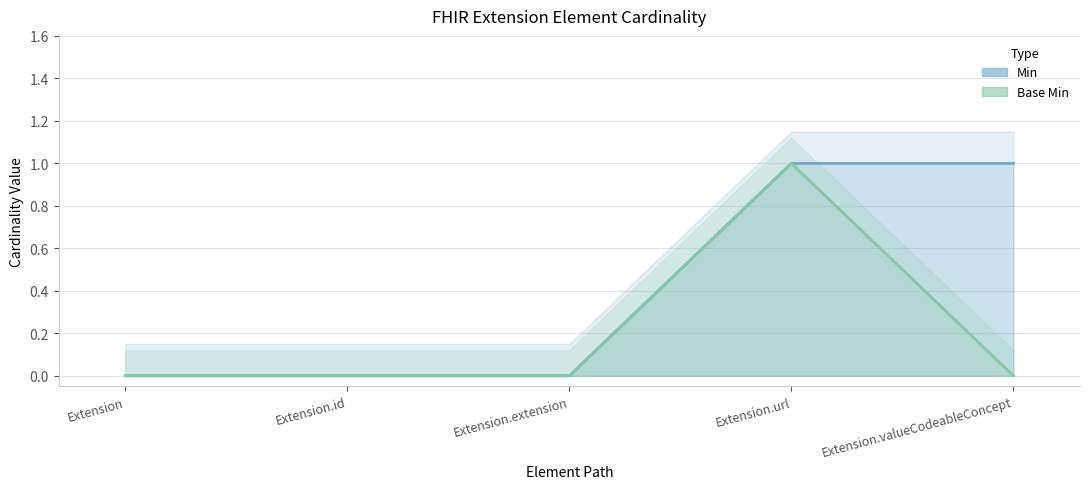

Is the value of Base Min at Extension.valueCodeableConcept greater than the value of Min at Extension?

No